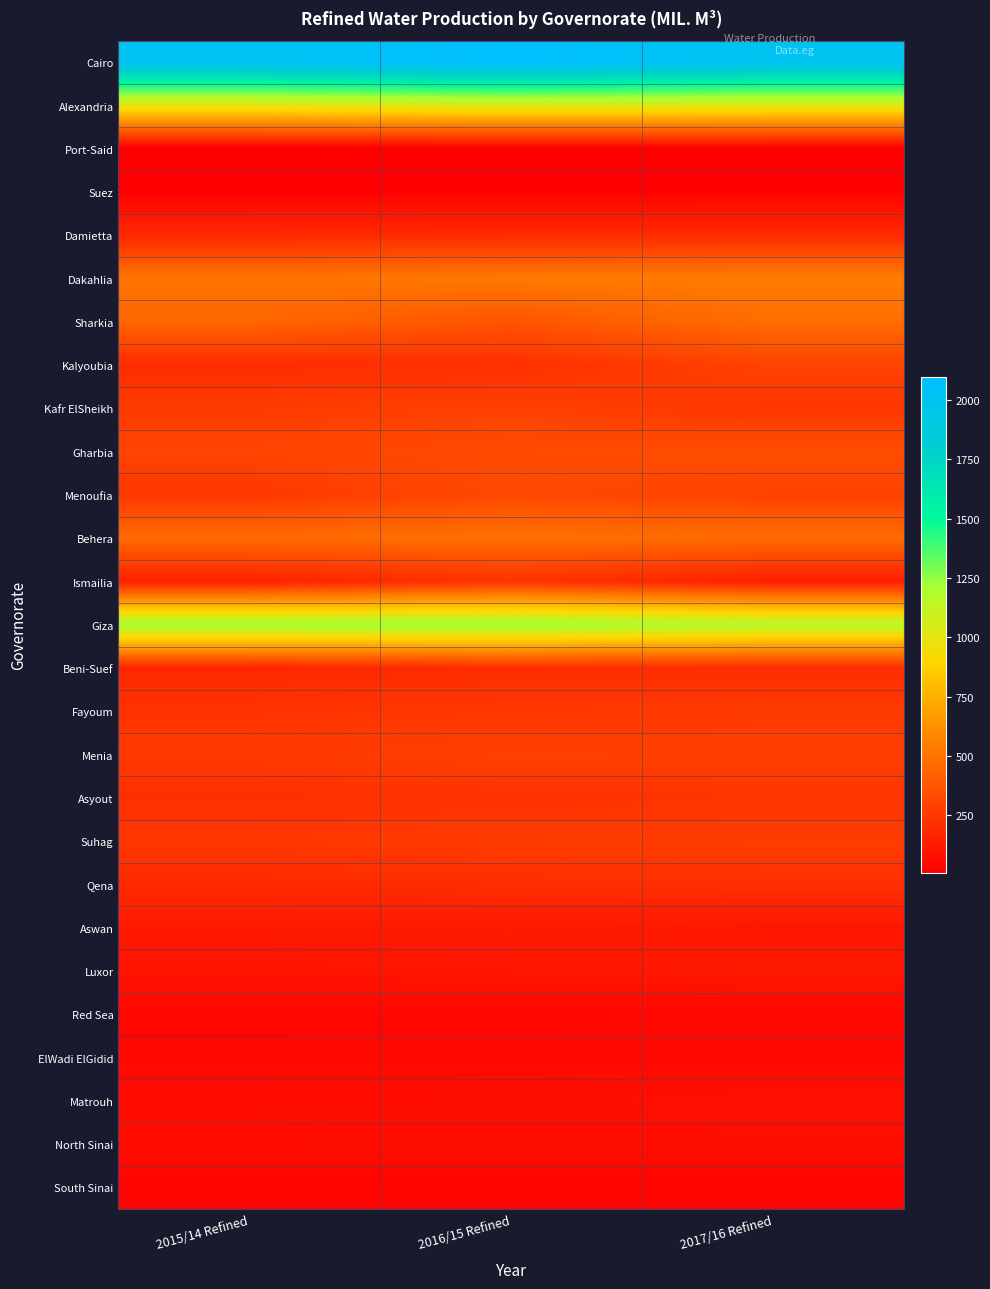

What is the greatest value displayed?

2098.0